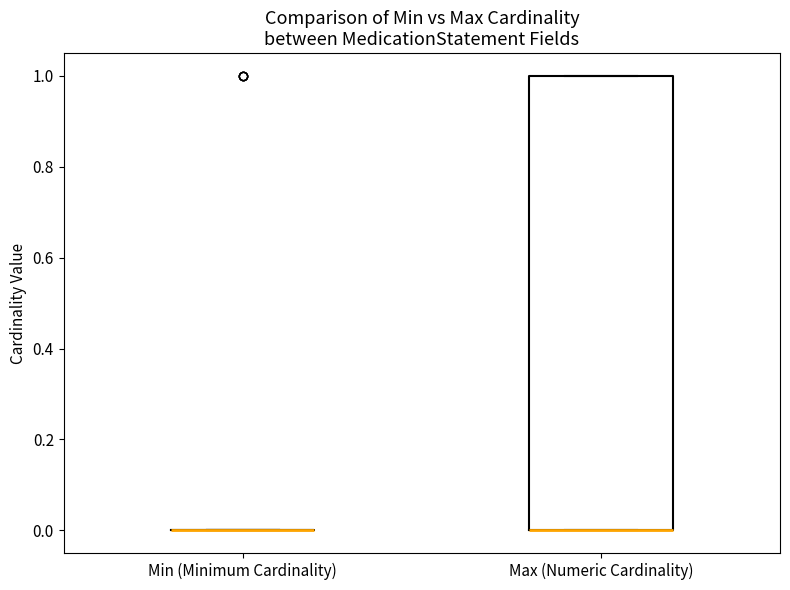

Reading left to right, read every box against the y-axis: the position of its median line, the range the box covers, and the ends of its whiskers. The values are not printed on the chart, so give them approximately, as read against the axis.

Min (Minimum Cardinality): box collapsed to a line at 0, whiskers 0 to 0
Max (Numeric Cardinality): median 0 (drawn on the box's lower edge), box 0 to 1, whiskers 0 to 1